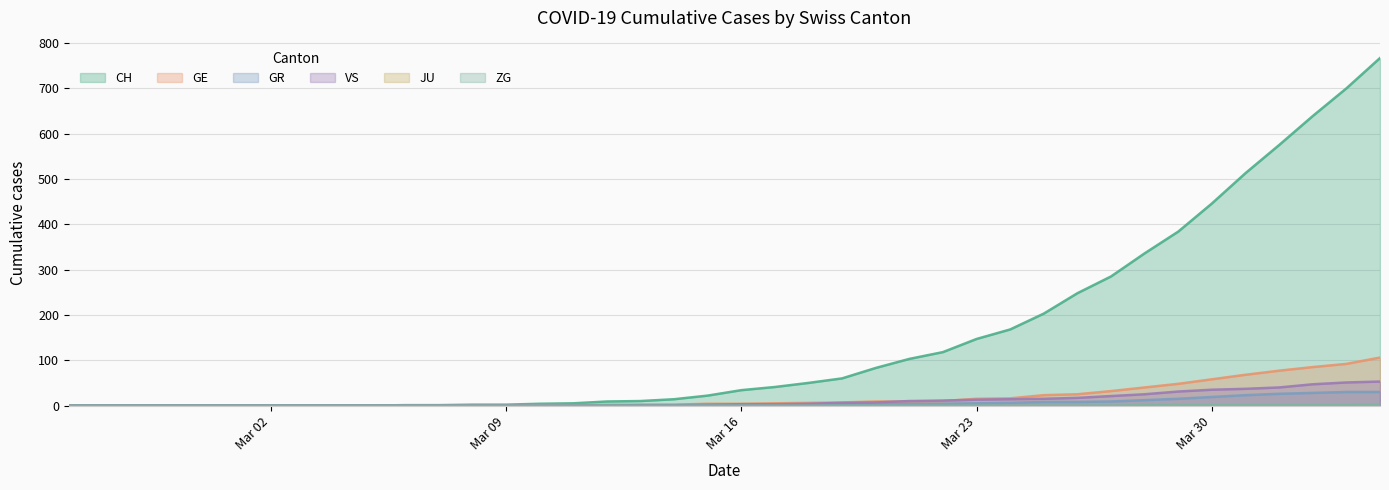

At which category does the chart reach its peak across all series?

2020-04-04